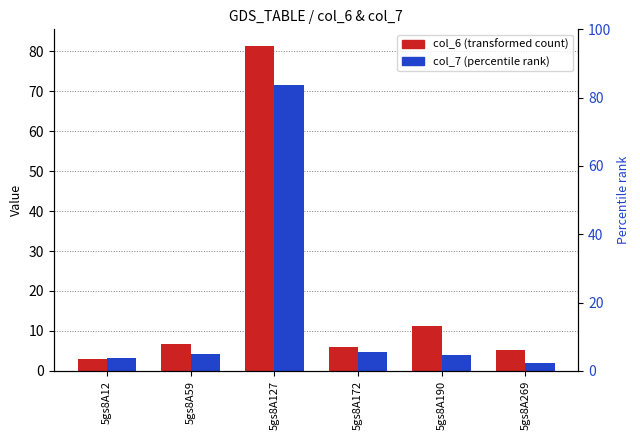

What is the spread (max minus min) of values at 5gs8A127?

10.0